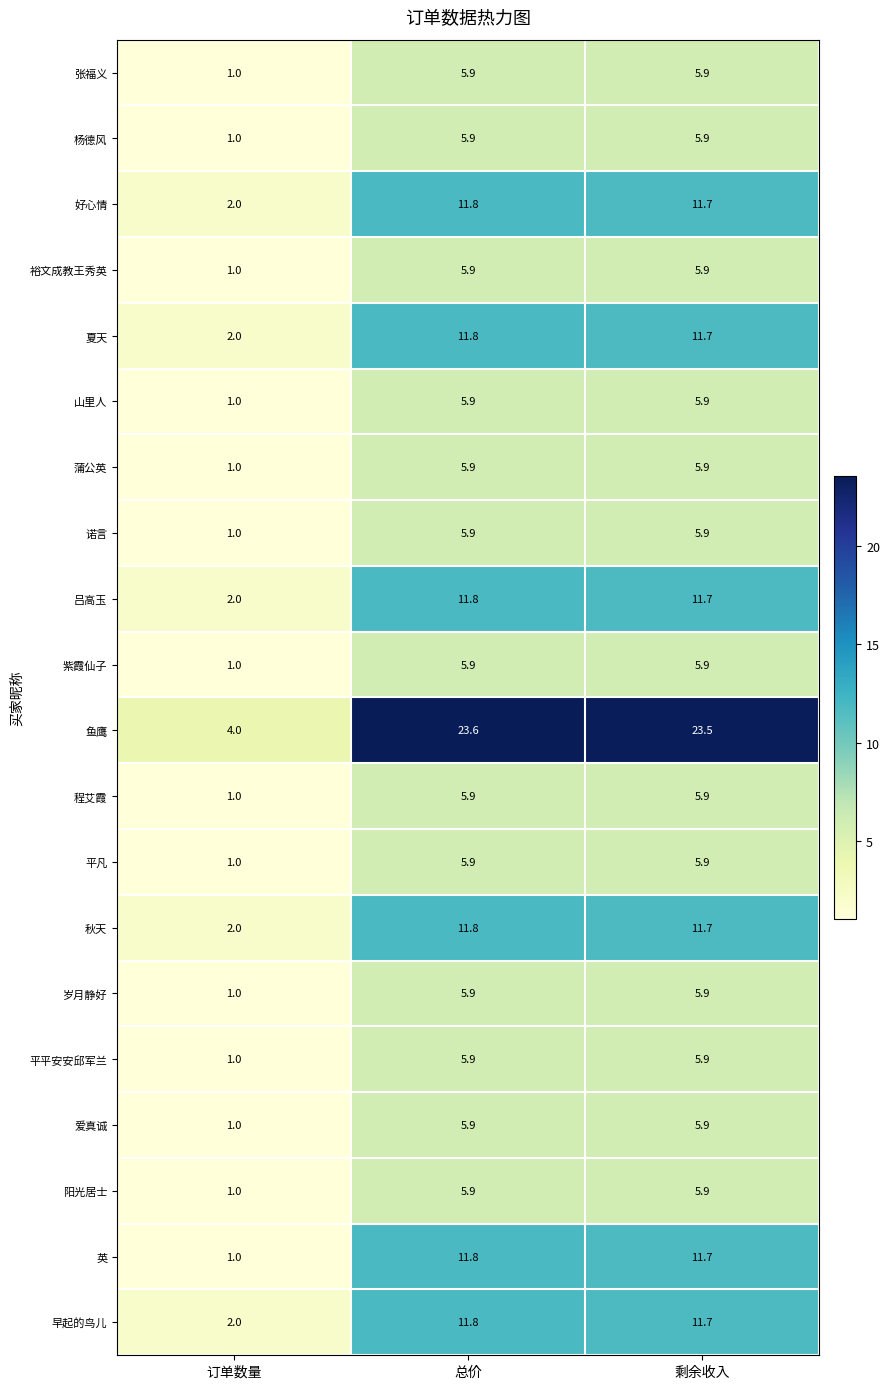

What is the difference between the 鱼鹰 values at 剩余收入 and 订单数量?

19.5